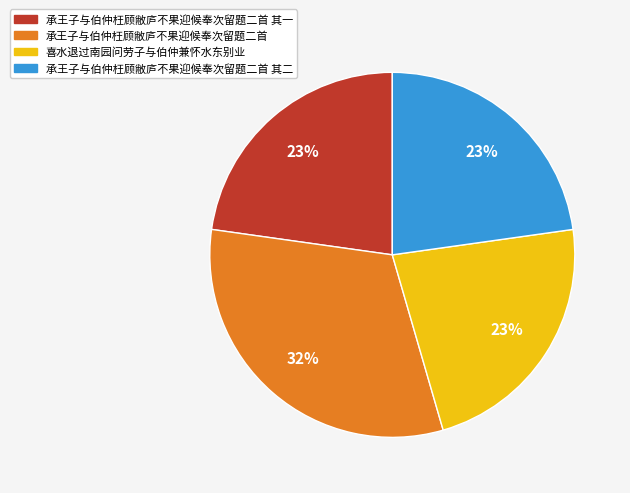

True or false: 承王子与伯仲枉顾敝庐不果迎候奉次留题二首 accounts for 32% of the total.

True